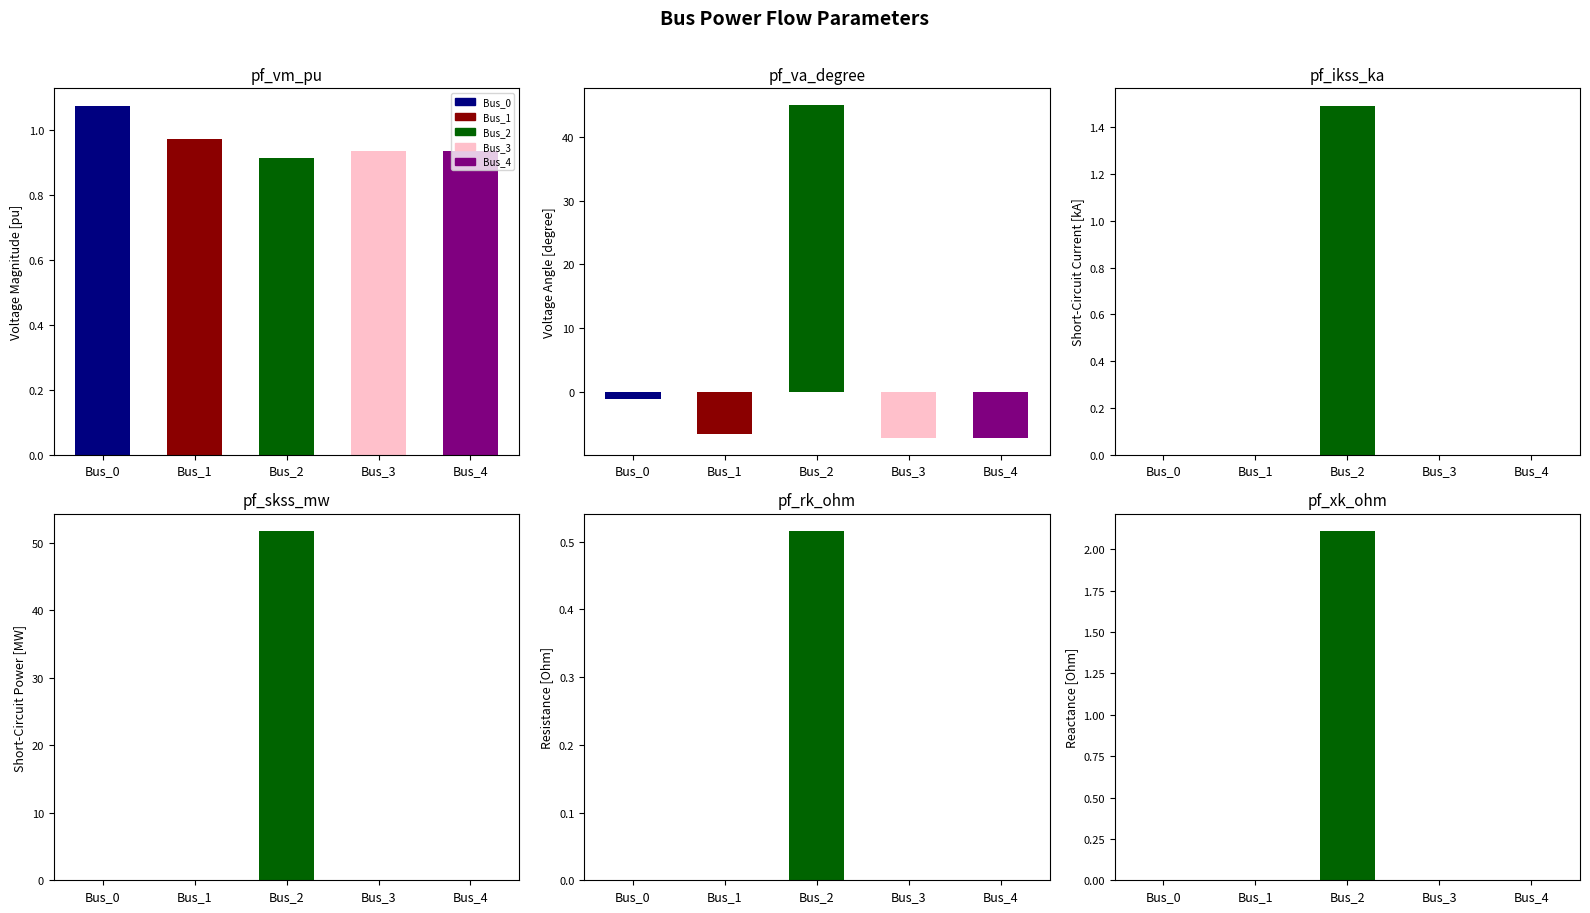

Are the bars horizontal?

No